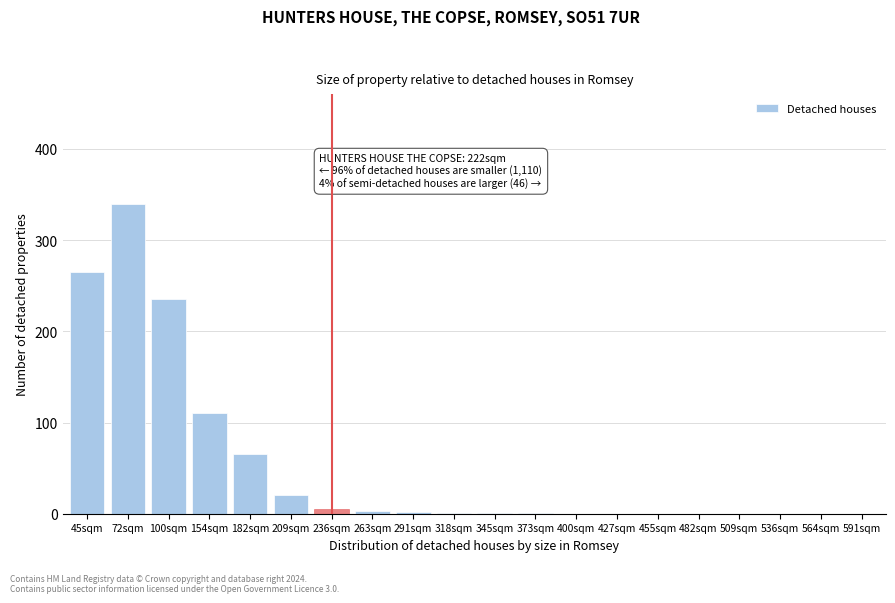

Which label corresponds to the largest value in the chart?

72sqm